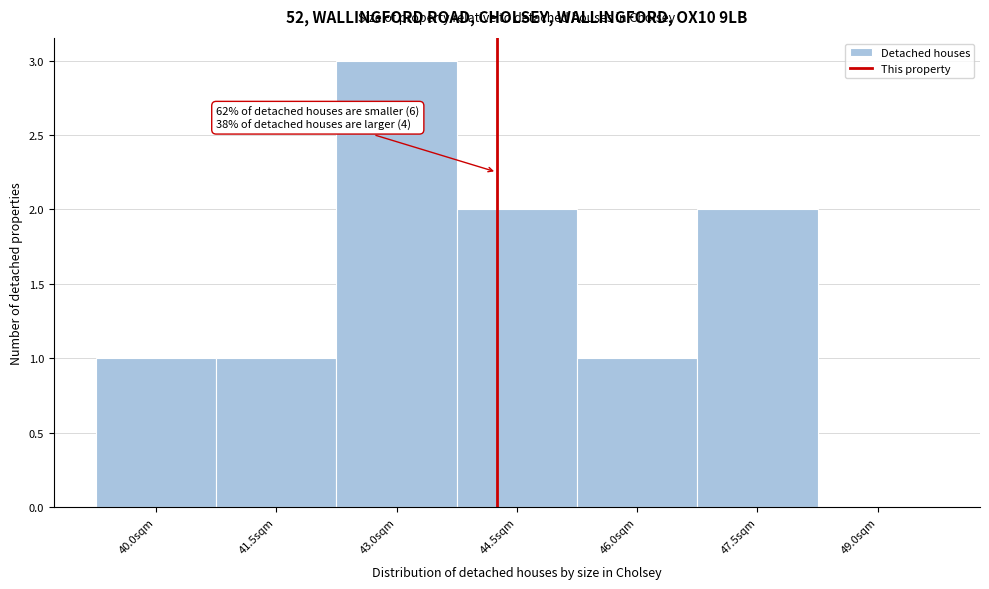

Reading left to right, what are all the values shown in this chart?

40.0sqm=1	41.5sqm=1	43.0sqm=3	44.5sqm=2	46.0sqm=1	47.5sqm=2	49.0sqm=0